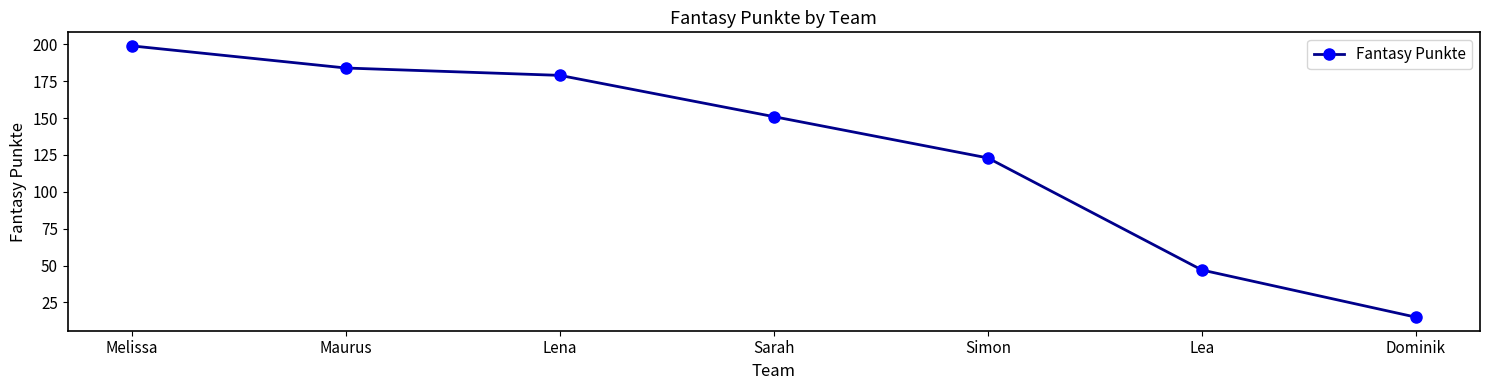

List the labels in order of value, smallest first.

Dominik, Lea, Simon, Sarah, Lena, Maurus, Melissa